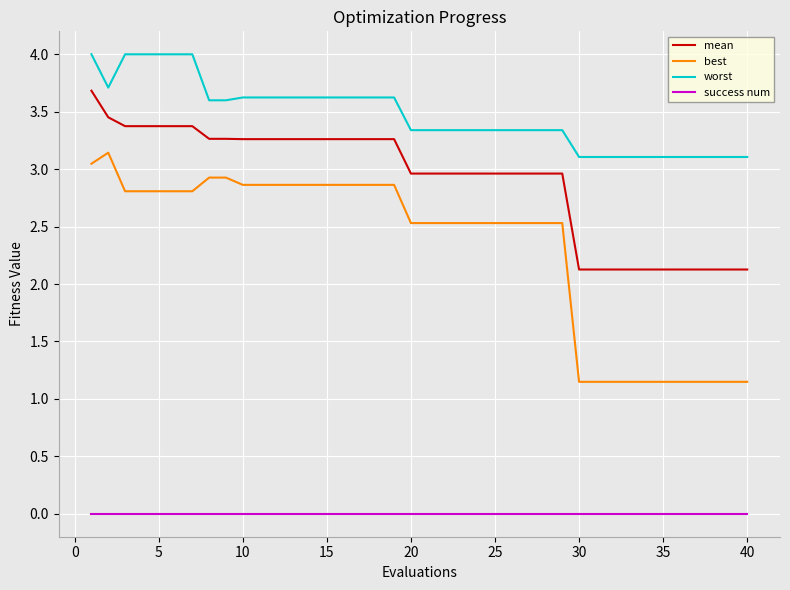

True or false: best and mean intersect in this chart.

False